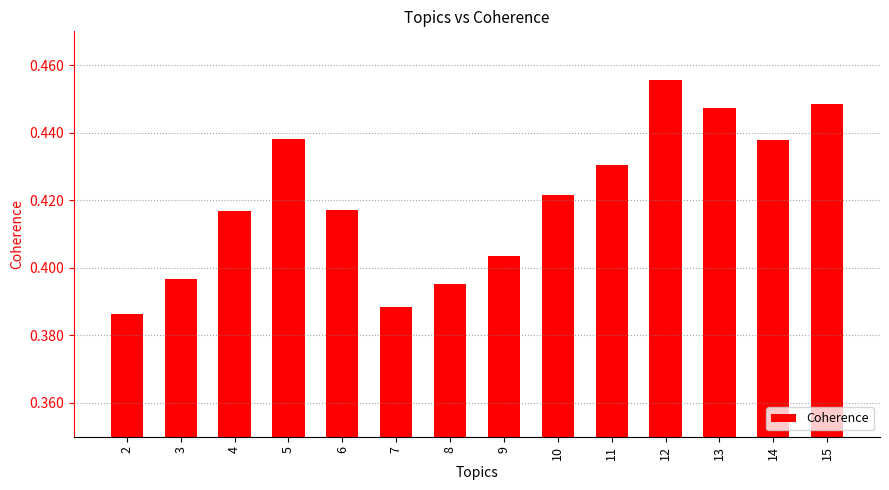

Does the chart contain any negative values?

No